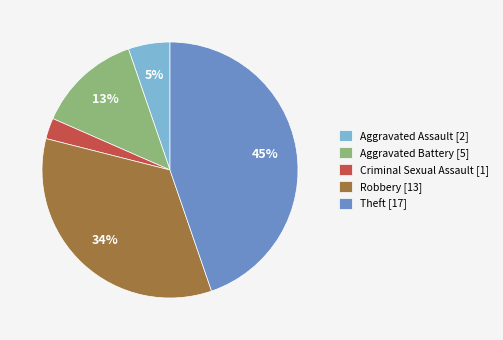

To the nearest percent, what is the average slice percentage?

20%